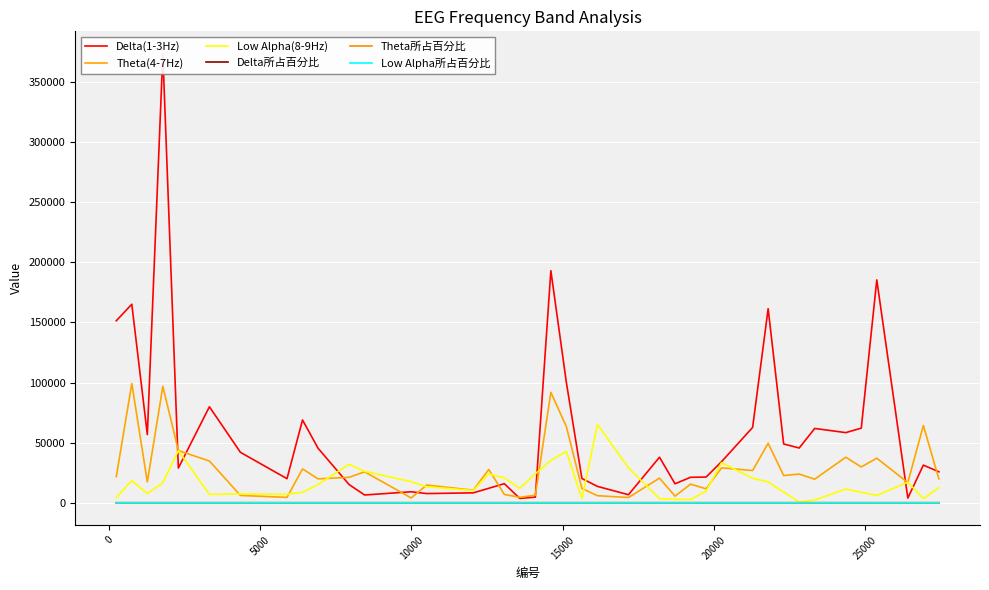

Which series ends up on top after the final intersection of Low Alpha所占百分比 and Theta所占百分比?

Theta所占百分比